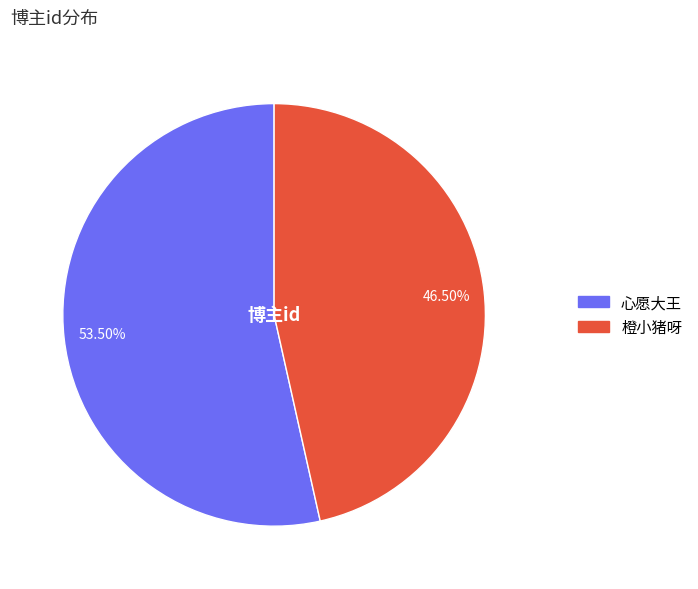

How much of the chart is everything except 心愿大王?

46.5%